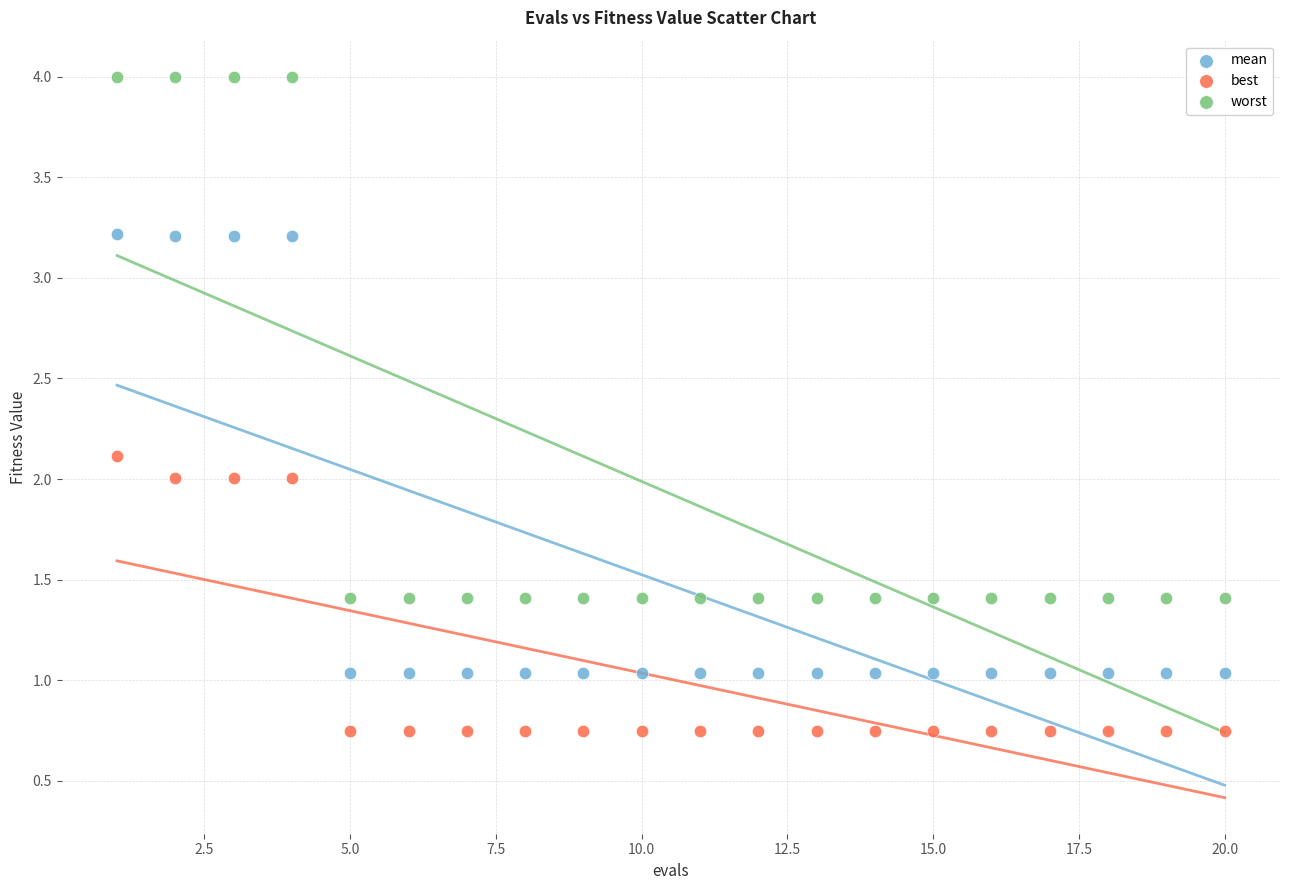

Across all data points, what is the range of X values (max minus min)?

19.0